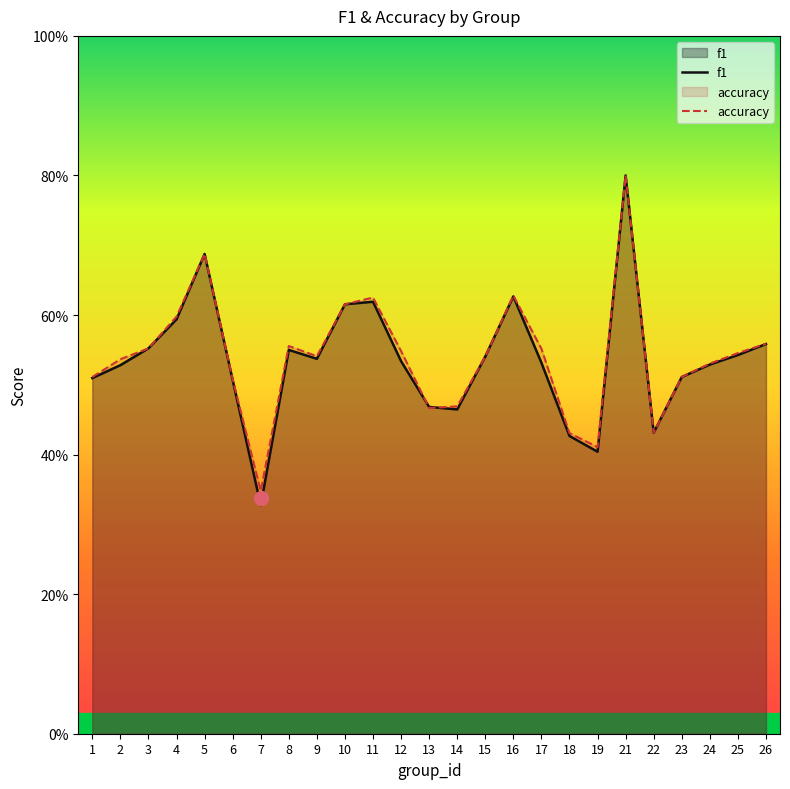

Where is the first local maximum for f1?

5